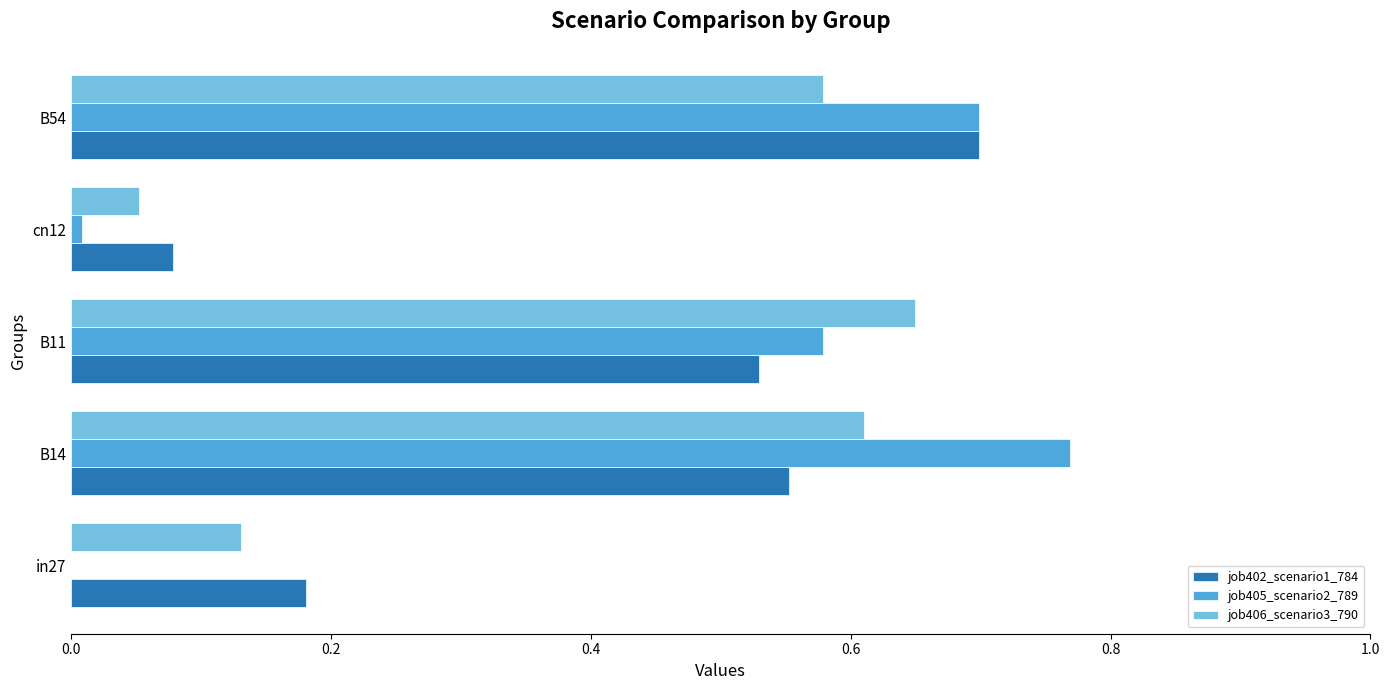

What is the sum of all job406_scenario3_790 values?

2.0